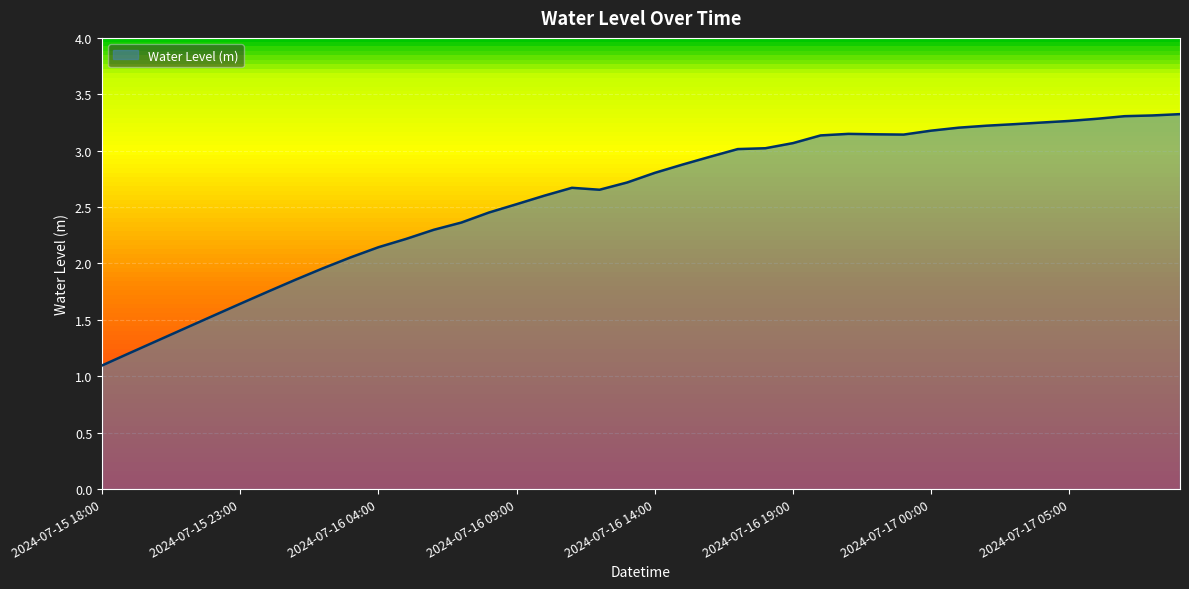

What is the maximum value shown in the chart?

3.3